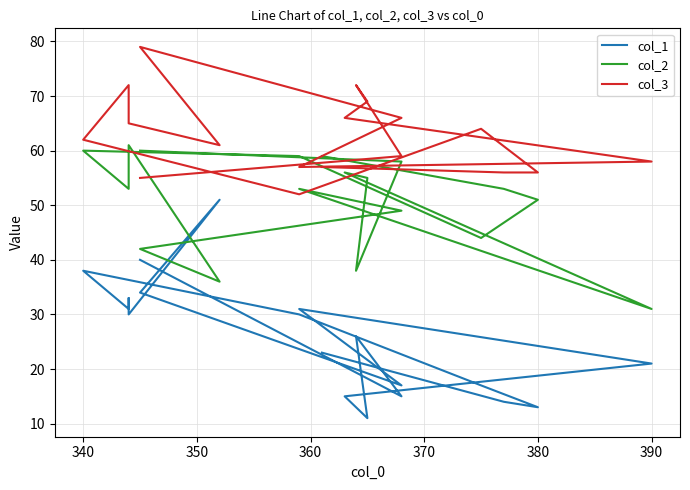

What is the sum of all col_3 values?

1193